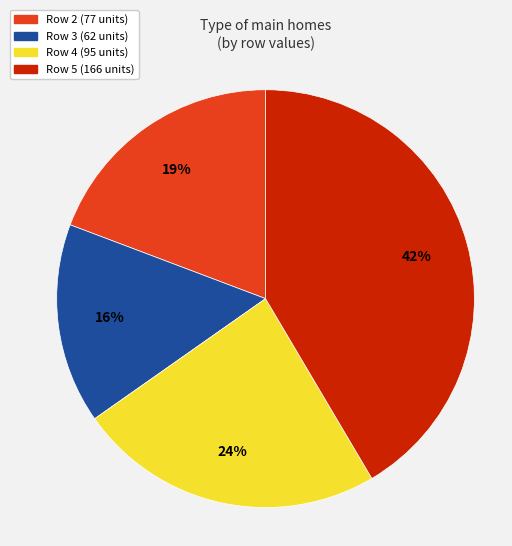

How many slices are in this pie chart?

4